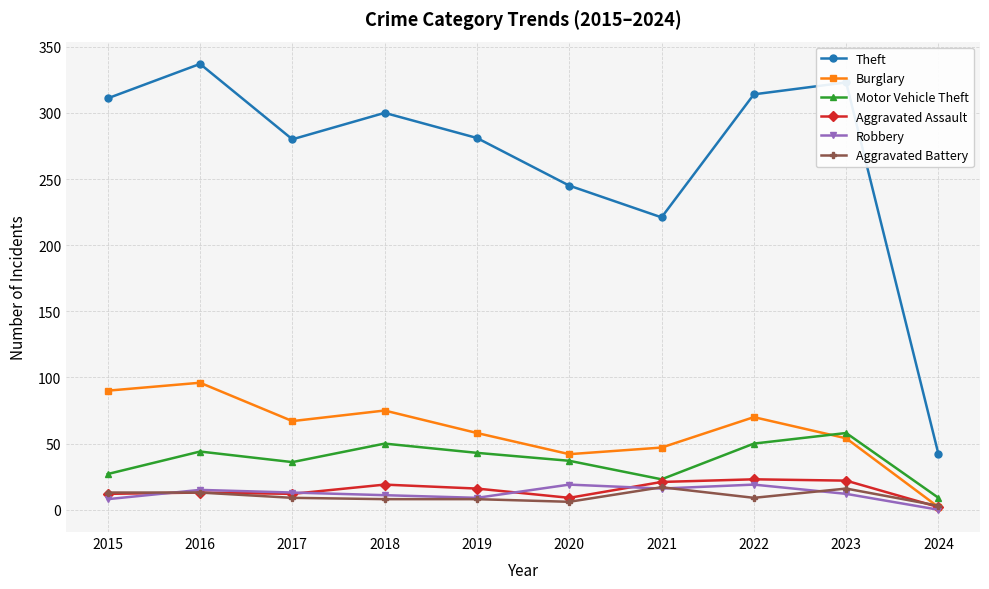

Which series ends up on top after the final intersection of Burglary and Aggravated Battery?

Aggravated Battery